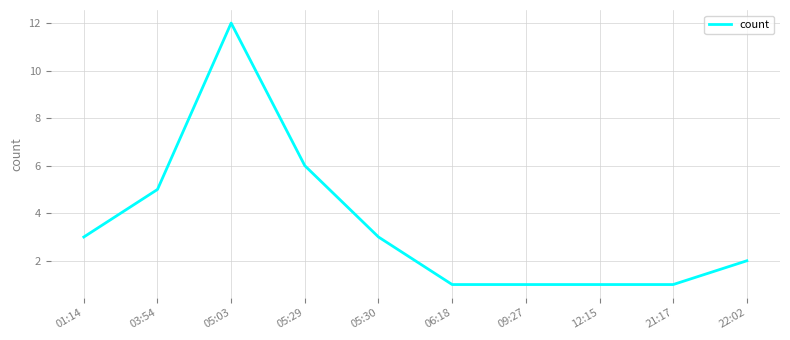

Reading left to right, transcribe all the data shown in this chart.

3	5	12	6	3	1	1	1	1	2